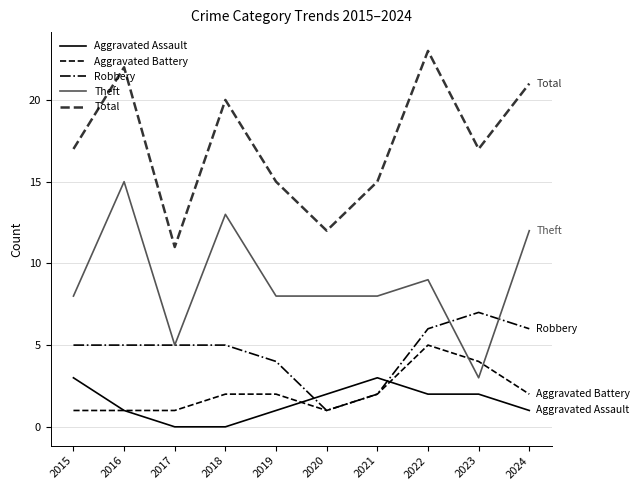

Reading left to right, what are all the values shown in this chart?

Aggravated Assault: 2015=3	2016=1	2017=0	2018=0	2019=1	2020=2	2021=3	2022=2	2023=2	2024=1
Aggravated Battery: 2015=1	2016=1	2017=1	2018=2	2019=2	2020=1	2021=2	2022=5	2023=4	2024=2
Robbery: 2015=5	2016=5	2017=5	2018=5	2019=4	2020=1	2021=2	2022=6	2023=7	2024=6
Theft: 2015=8	2016=15	2017=5	2018=13	2019=8	2020=8	2021=8	2022=9	2023=3	2024=12
Total: 2015=17	2016=22	2017=11	2018=20	2019=15	2020=12	2021=15	2022=23	2023=17	2024=21